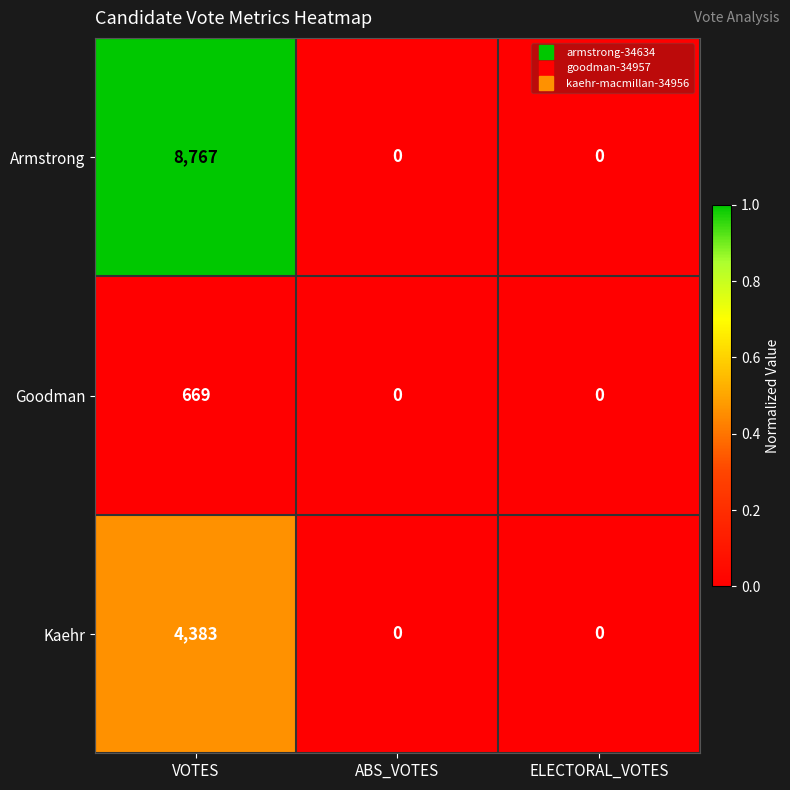

List the series in order of their peak value, highest first.

Armstrong, Kaehr, Goodman